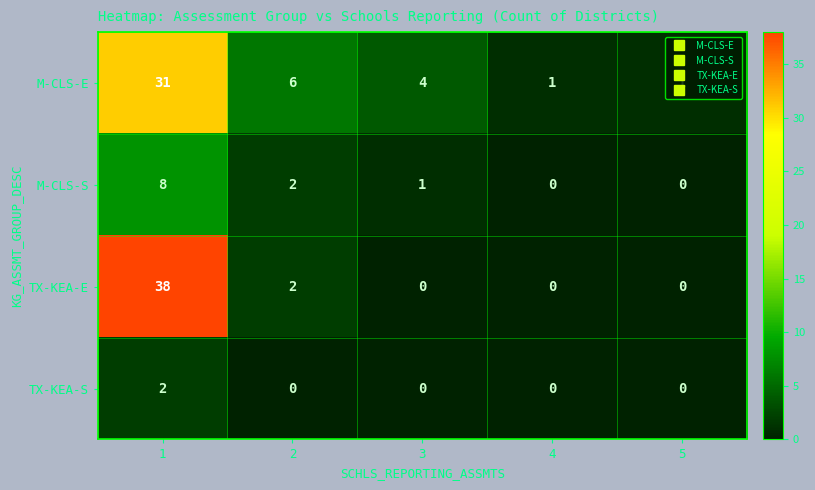

What is the maximum value for TX-KEA-E?

38